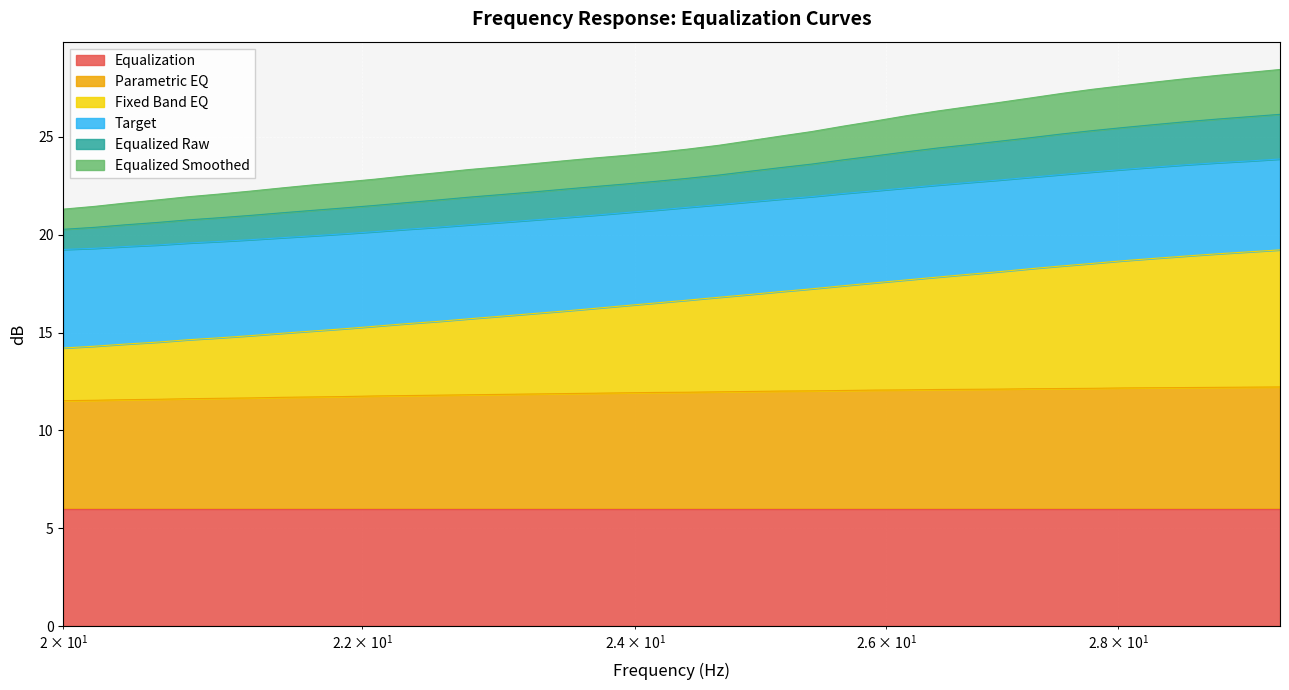

What is the minimum value for Equalization?

6.0